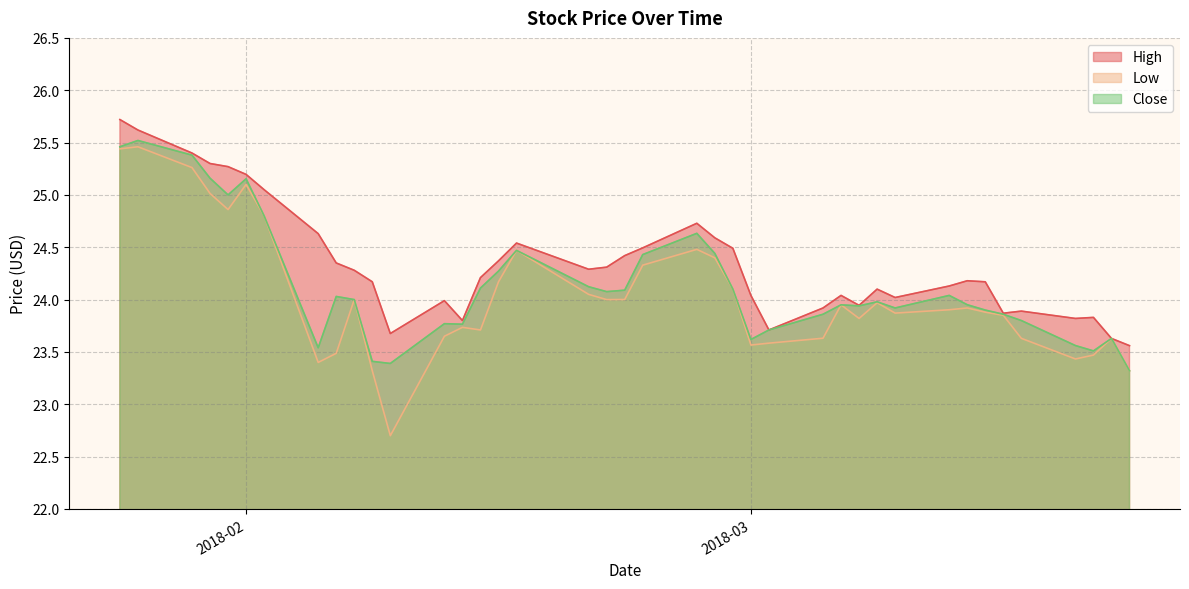

Read the Low value at 2018-03-22.

23.3